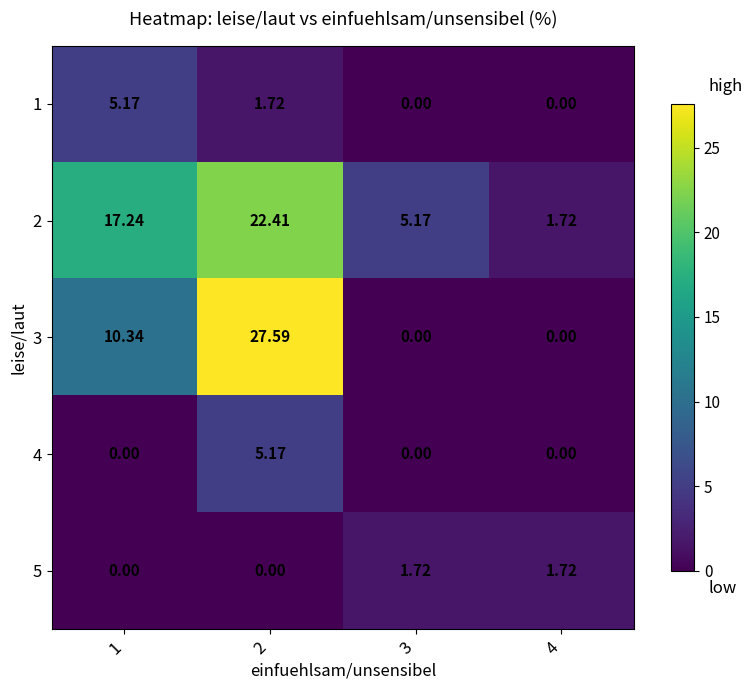

Is the value of 2 at 3 greater than the value of 5 at 3?

Yes